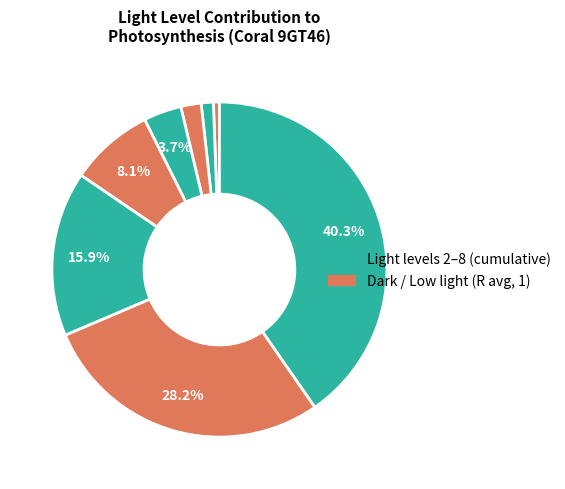

To the nearest percent, what is the average slice percentage?

11%